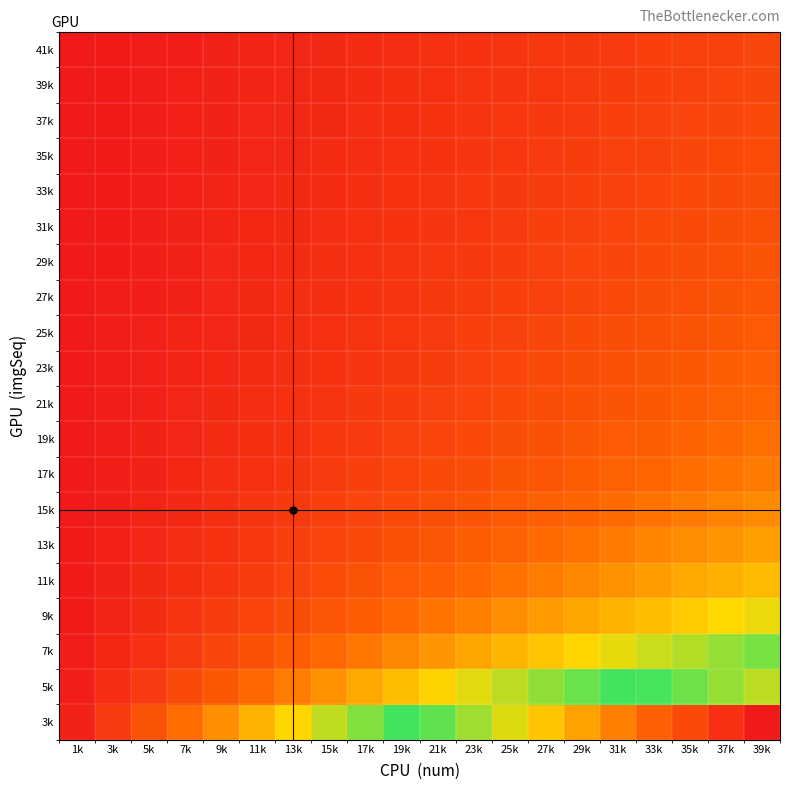

At which category is the sum across all series the highest?

39k